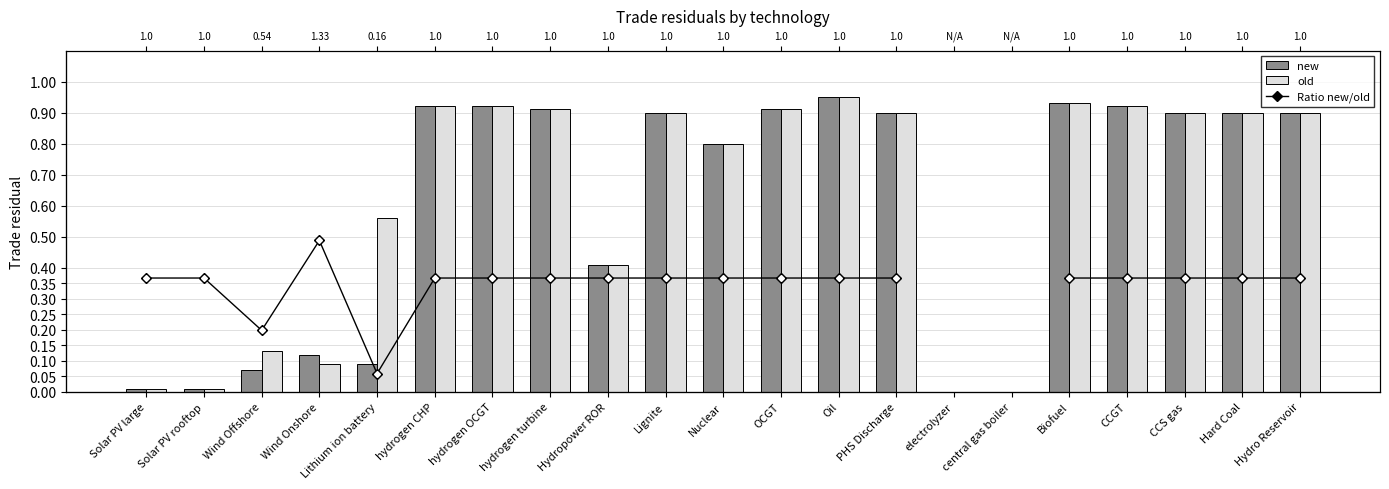

What is the total value across all series at Solar PV large?

1.0